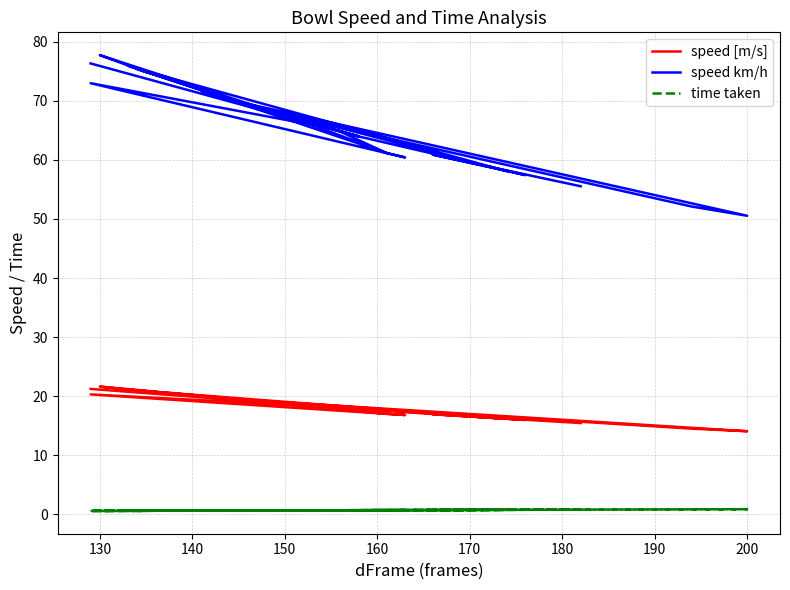

How many interior local valleys does the speed km/h series have?

10